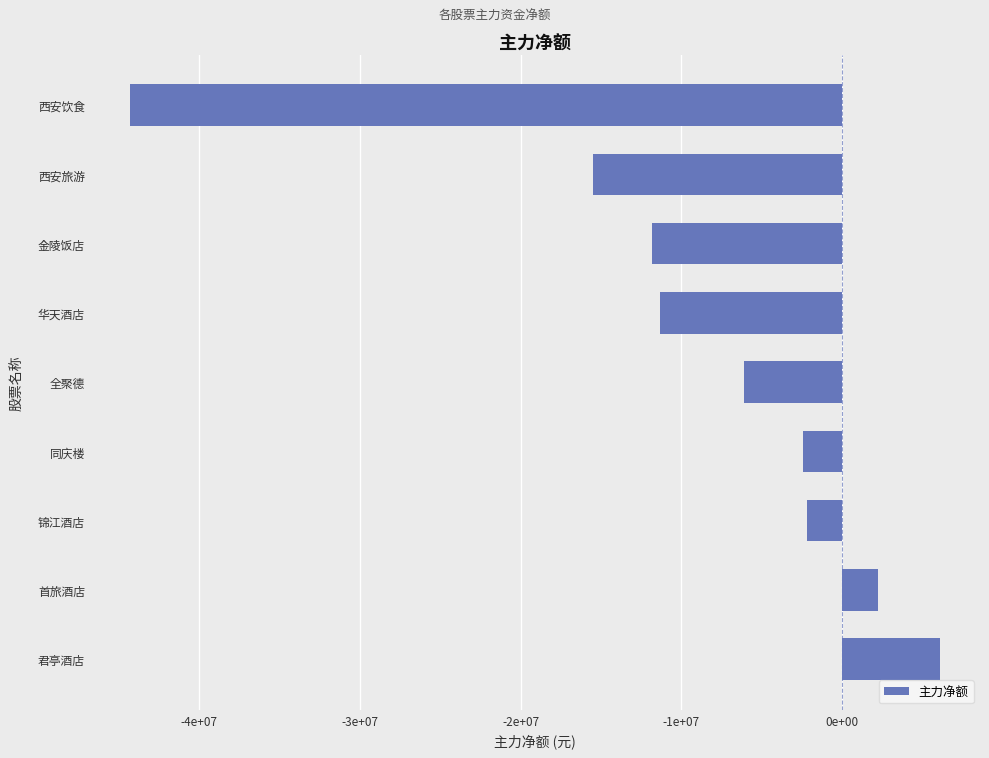

What is the minimum value shown in the chart?

-44267591